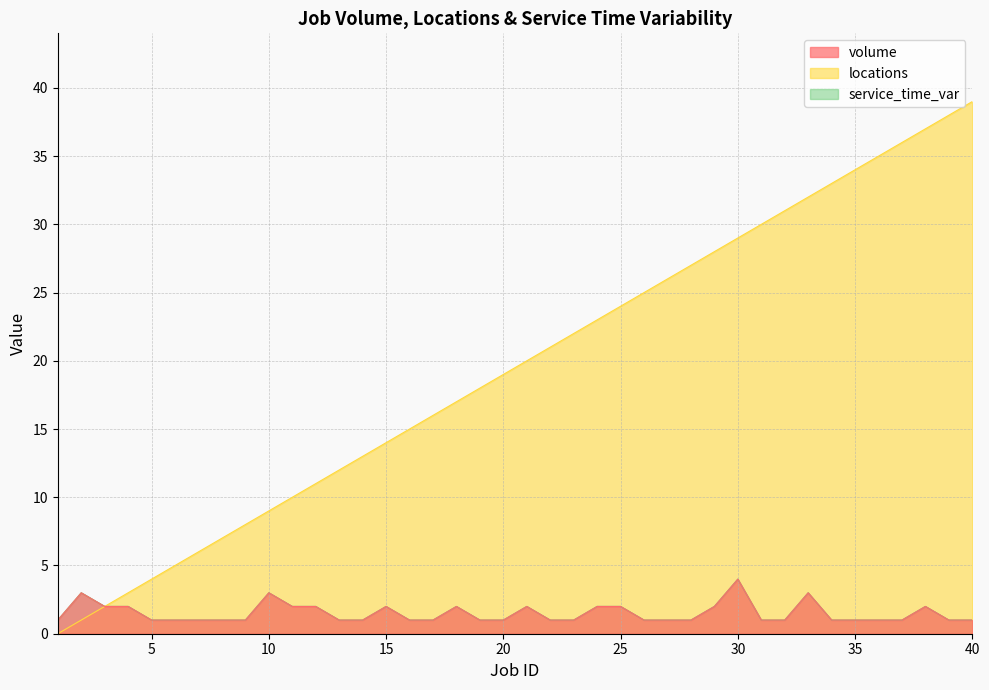

Is it true that service_time_var equals 1 at 6?

False